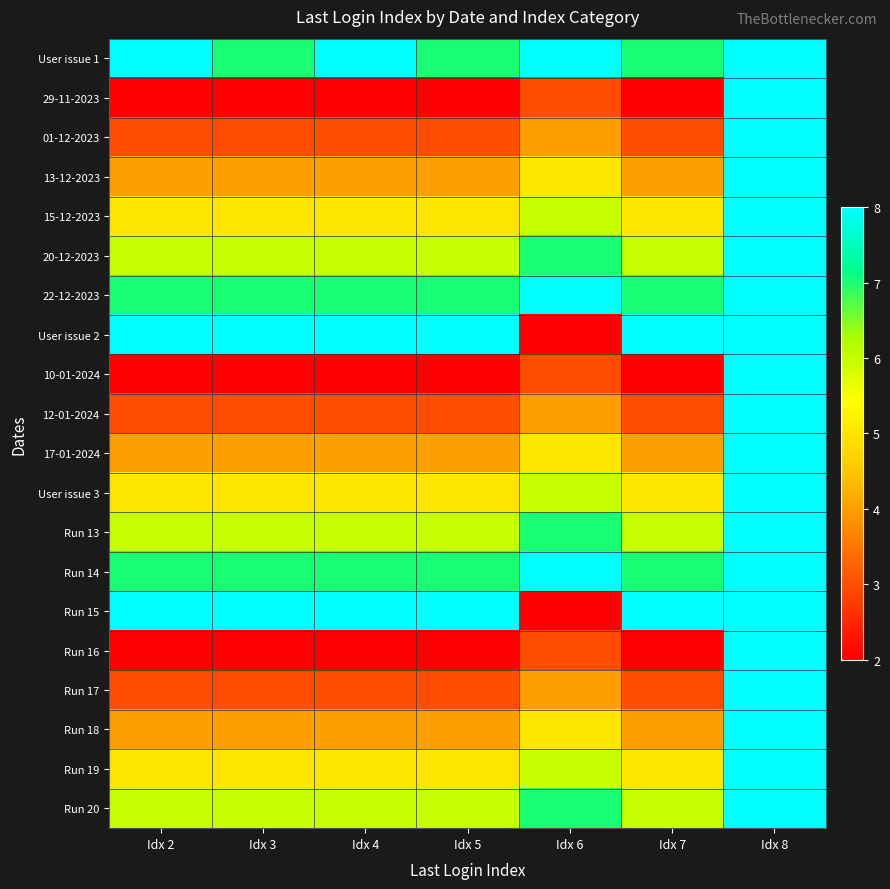

What is the smallest value displayed?

2